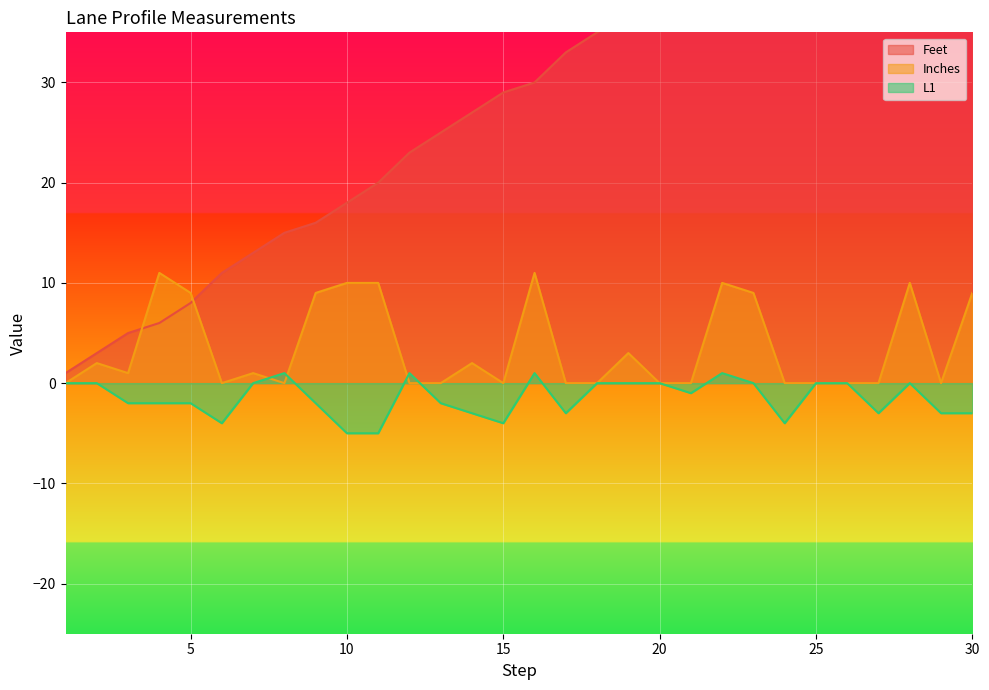

What is the sum of the L1 values at 24 and 25?

-4